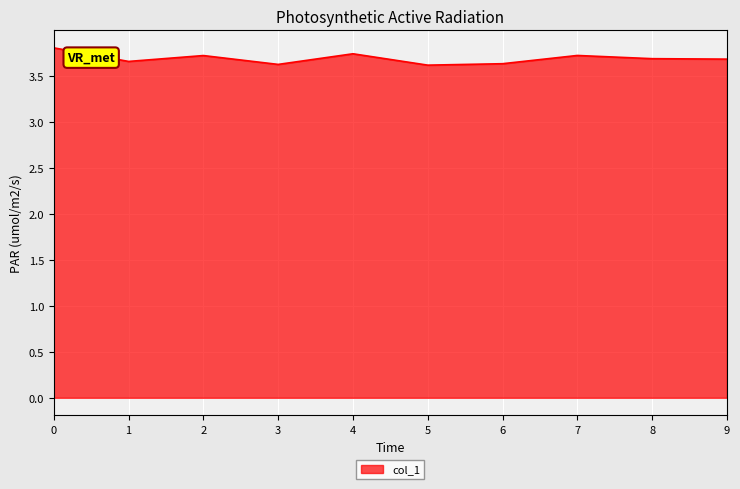

What is the maximum value shown in the chart?

3.8